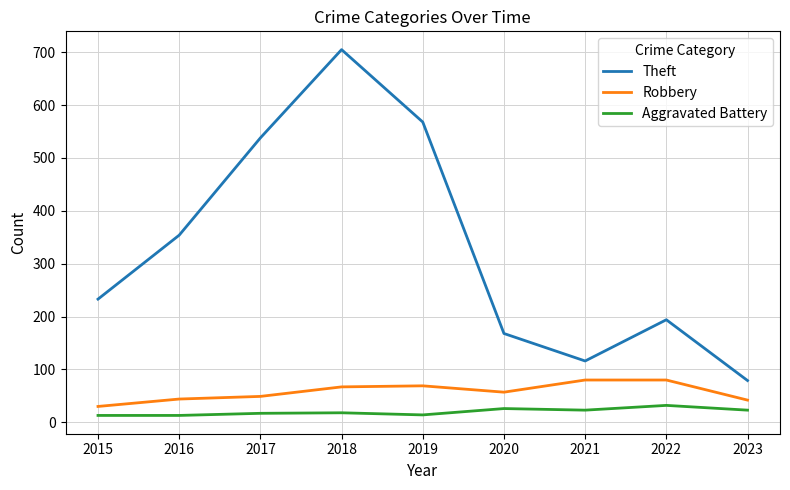

Is it true that Theft equals 233 at 2015?

True